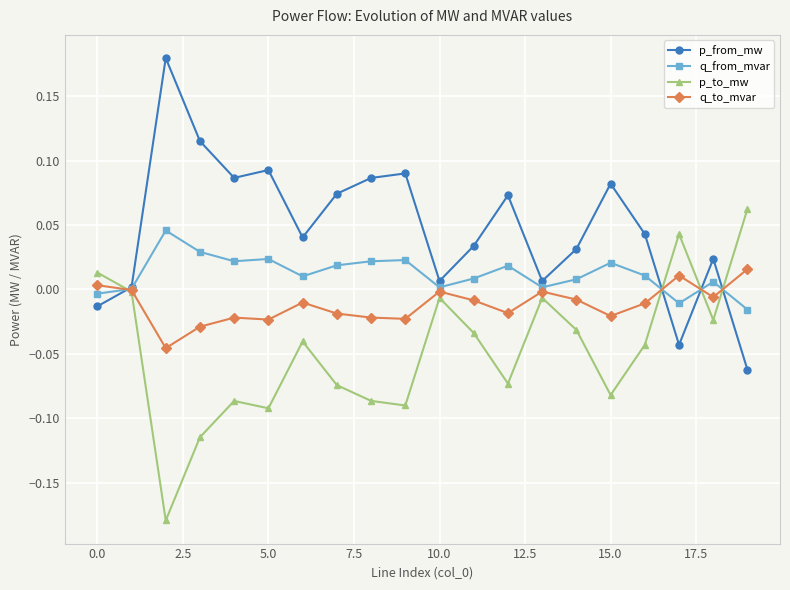

List the series in order of their peak value, lowest first.

q_to_mvar, q_from_mvar, p_to_mw, p_from_mw